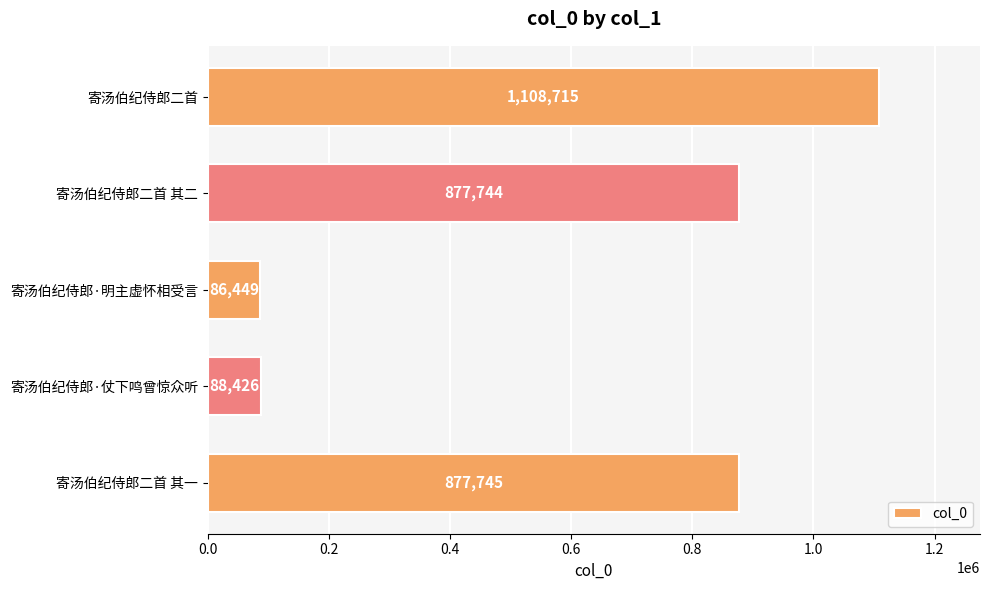

How many data points are less than 877744?

2